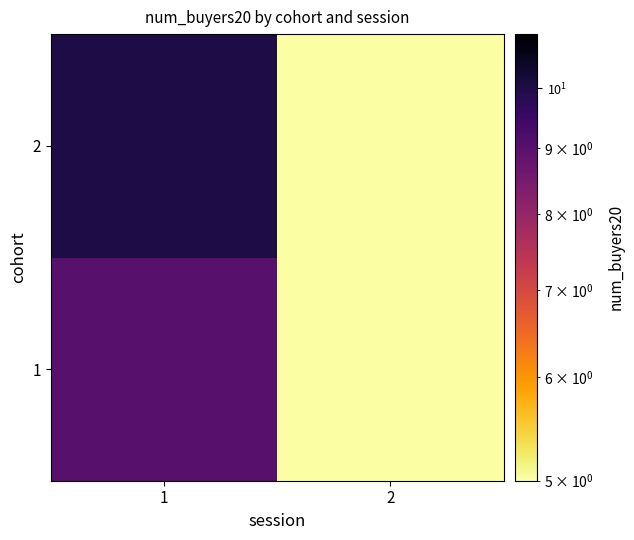

How many categories are shown in the chart?

2